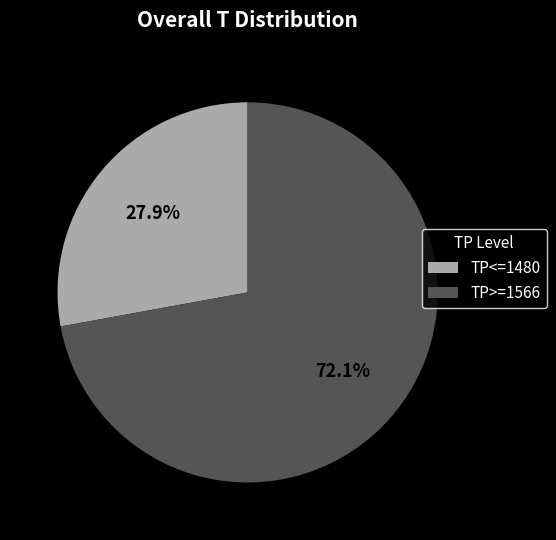

Which has a higher value, TP<=1480 or TP>=1566?

TP>=1566